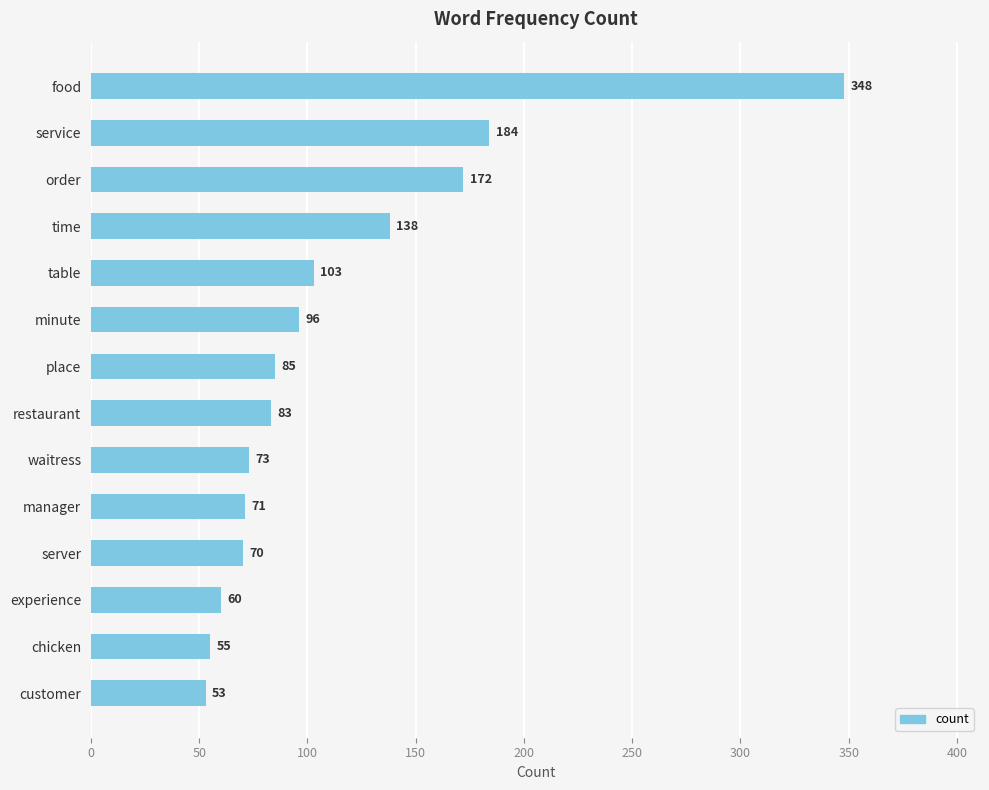

What is the ratio of the value at chicken to the value at service?

0.3